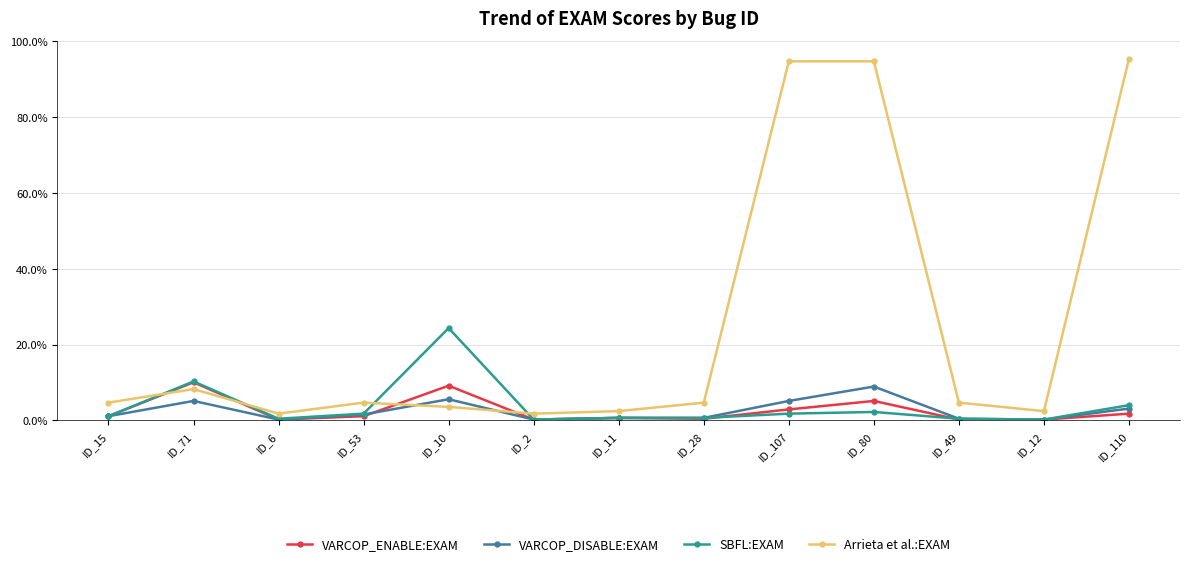

At which category is the sum across all series the highest?

ID_80